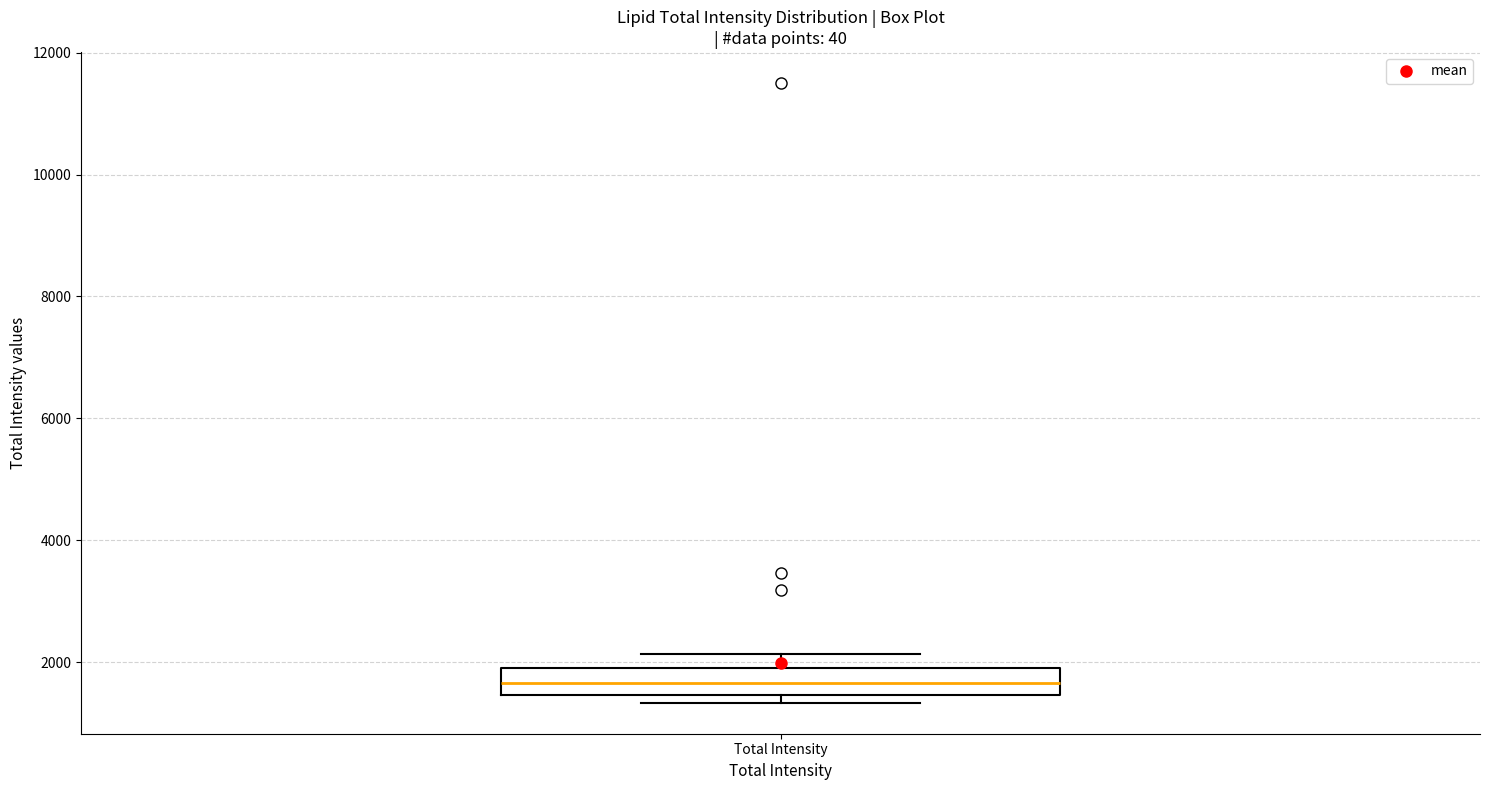

Read this box plot against the y-axis: the position of the median line, the range covered by the box, and the ends of both whiskers. The values are not printed on the chart, so give them approximately, as read against the axis.

median 1600, box 1400 to 2000, whiskers 1400 (just below the box's lower edge) to 2200